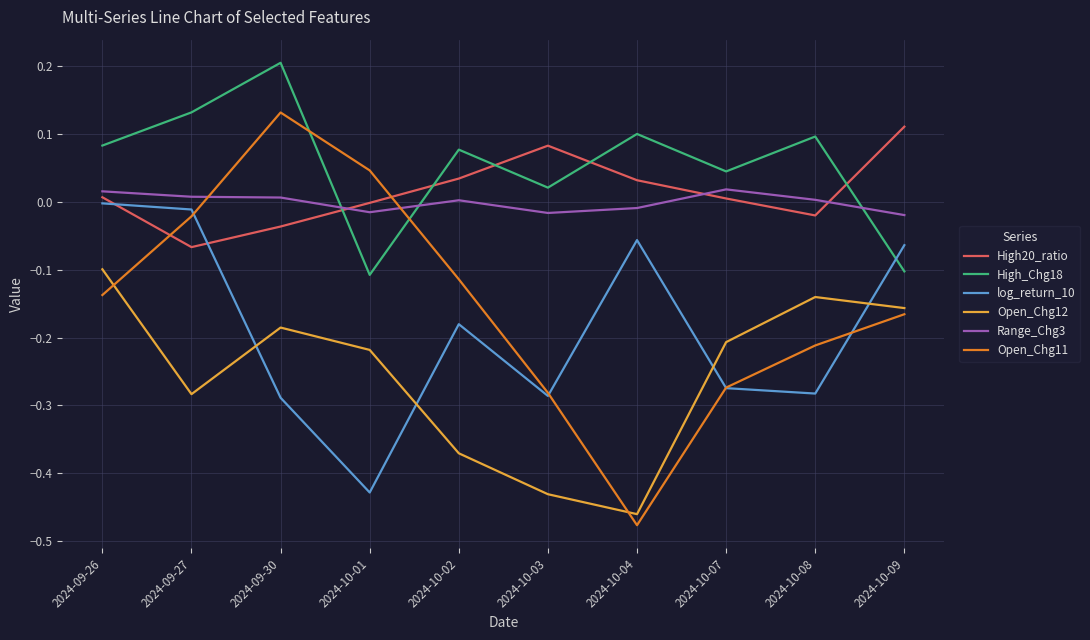

Which category has the highest value across all series?

2024-09-30